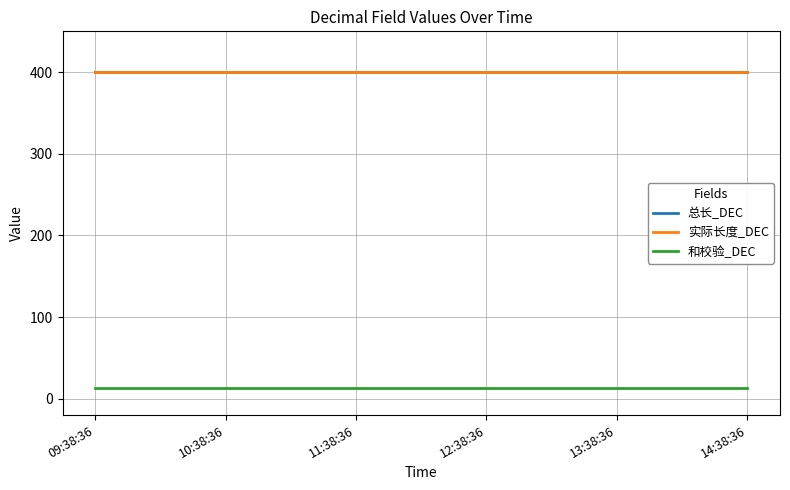

True or false: 和校验_DEC and 实际长度_DEC cross at least once.

False